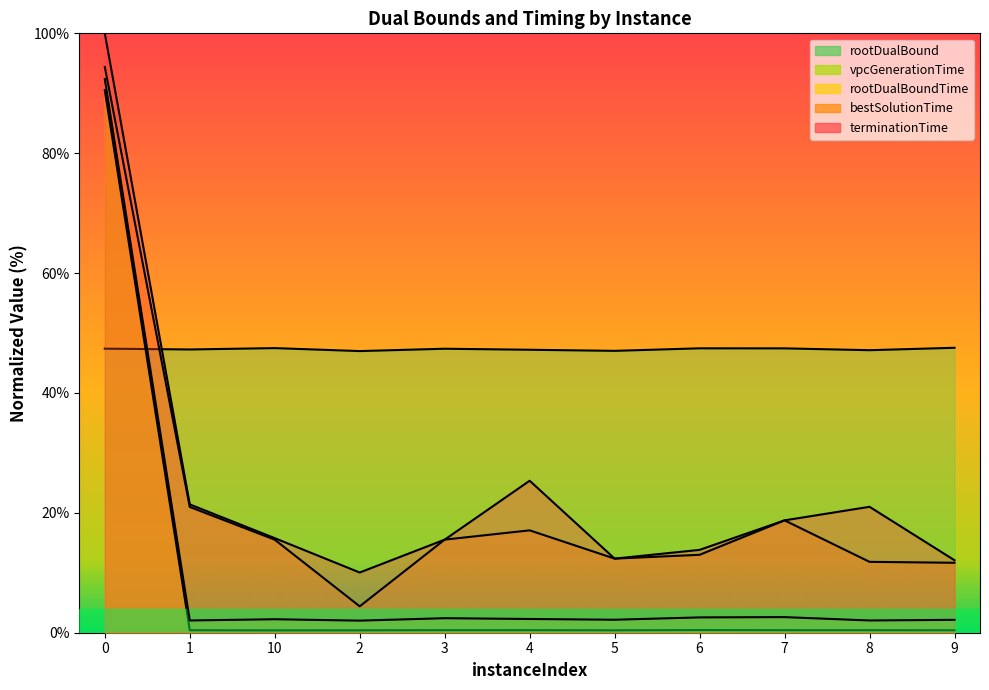

What is the smallest value displayed?

0.4